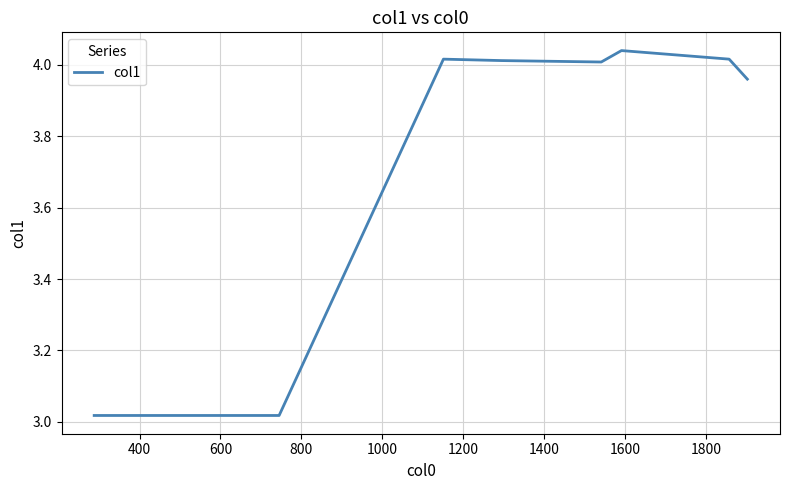

How many interior local peaks (higher than both neighbors) does the data have?

2